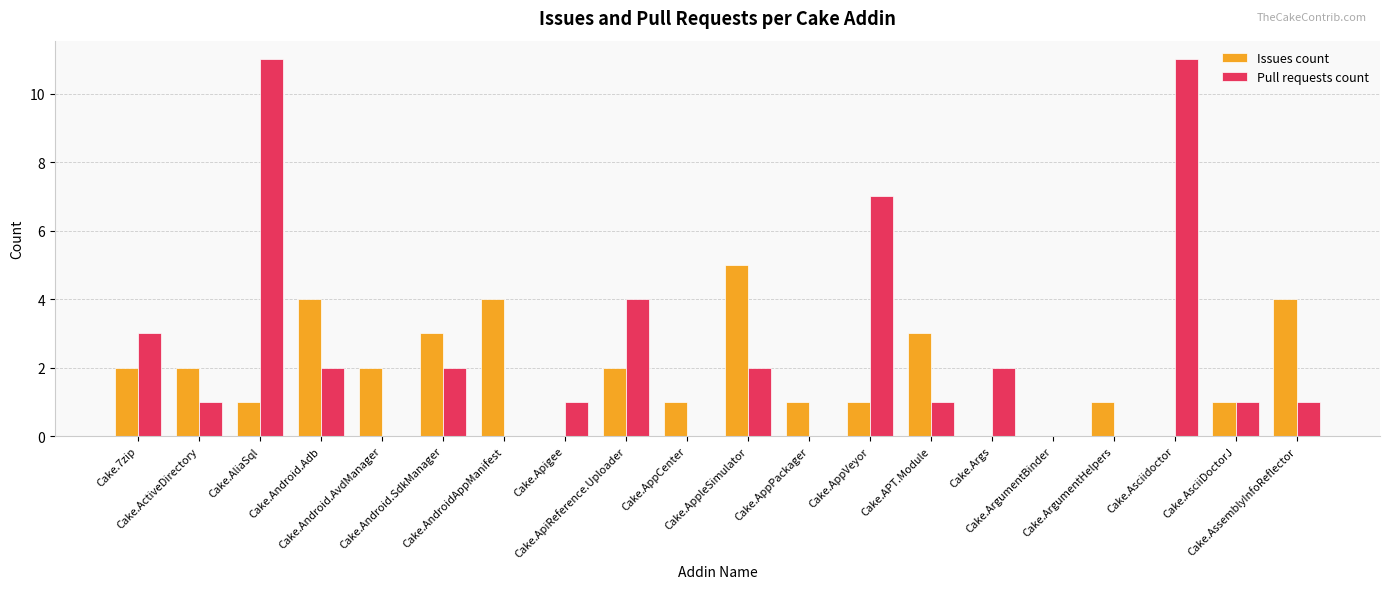

Reading left to right, transcribe all the data shown in this chart.

Issues count: Cake.7zip=2	Cake.ActiveDirectory=2	Cake.AliaSql=1	Cake.Android.Adb=4	Cake.Android.AvdManager=2	Cake.Android.SdkManager=3	Cake.AndroidAppManifest=4	Cake.Apigee=0	Cake.ApiReference.Uploader=2	Cake.AppCenter=1	Cake.AppleSimulator=5	Cake.AppPackager=1	Cake.AppVeyor=1	Cake.APT.Module=3	Cake.Args=0	Cake.ArgumentBinder=0	Cake.ArgumentHelpers=1	Cake.Asciidoctor=0	Cake.AsciiDoctorJ=1	Cake.AssemblyInfoReflector=4
Pull requests count: Cake.7zip=3	Cake.ActiveDirectory=1	Cake.AliaSql=11	Cake.Android.Adb=2	Cake.Android.AvdManager=0	Cake.Android.SdkManager=2	Cake.AndroidAppManifest=0	Cake.Apigee=1	Cake.ApiReference.Uploader=4	Cake.AppCenter=0	Cake.AppleSimulator=2	Cake.AppPackager=0	Cake.AppVeyor=7	Cake.APT.Module=1	Cake.Args=2	Cake.ArgumentBinder=0	Cake.ArgumentHelpers=0	Cake.Asciidoctor=11	Cake.AsciiDoctorJ=1	Cake.AssemblyInfoReflector=1